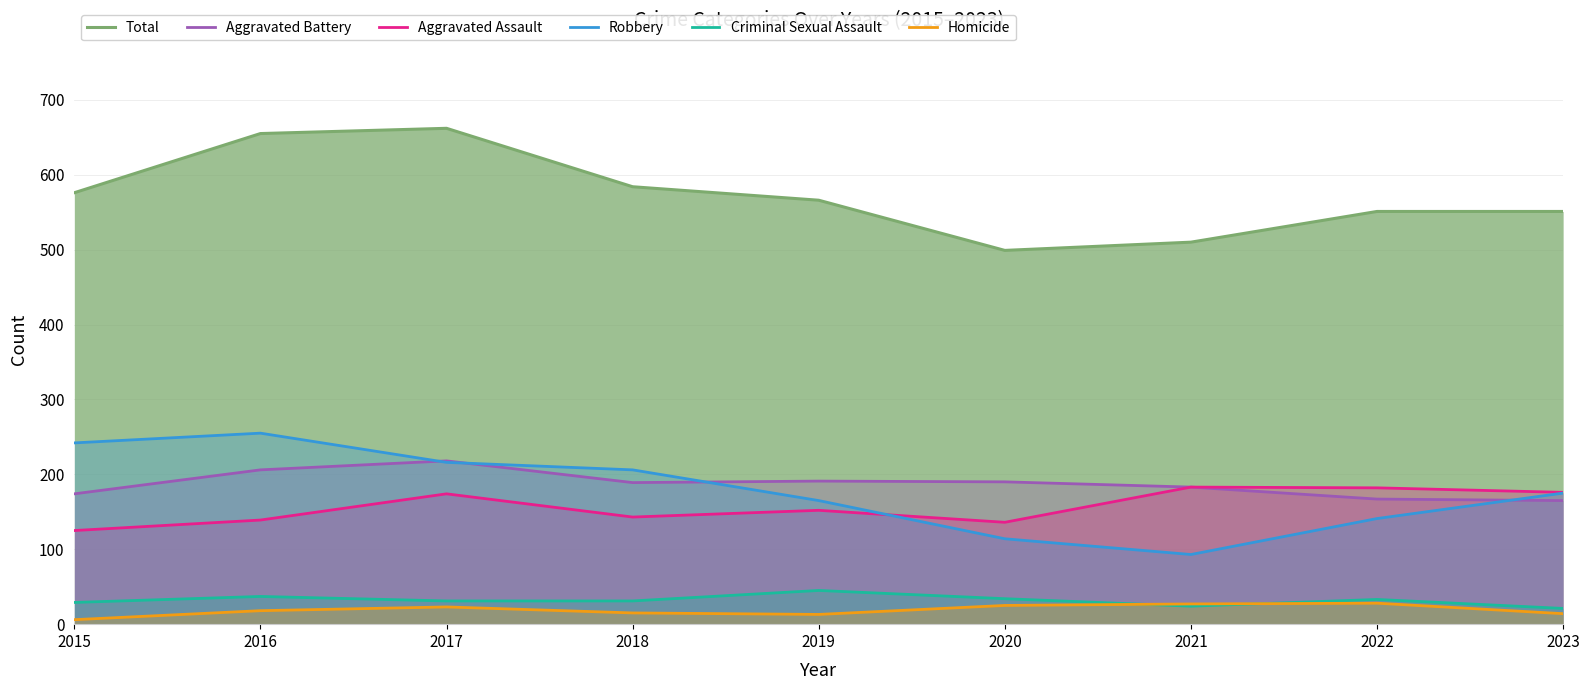

At which label does Homicide first exceed 18?

2017